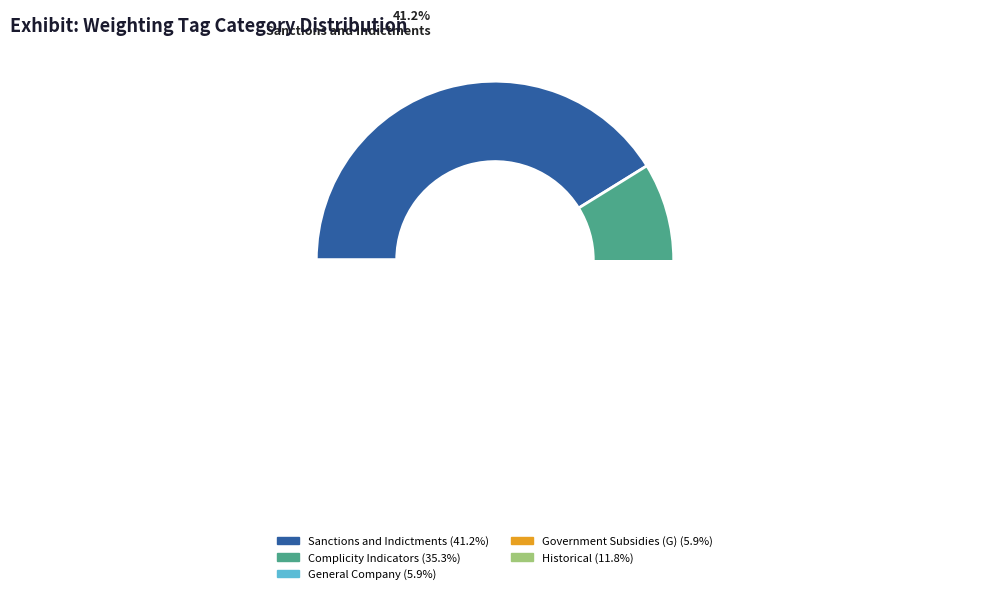

What portion of the pie excludes Sanctions and Indictments?

58.8%